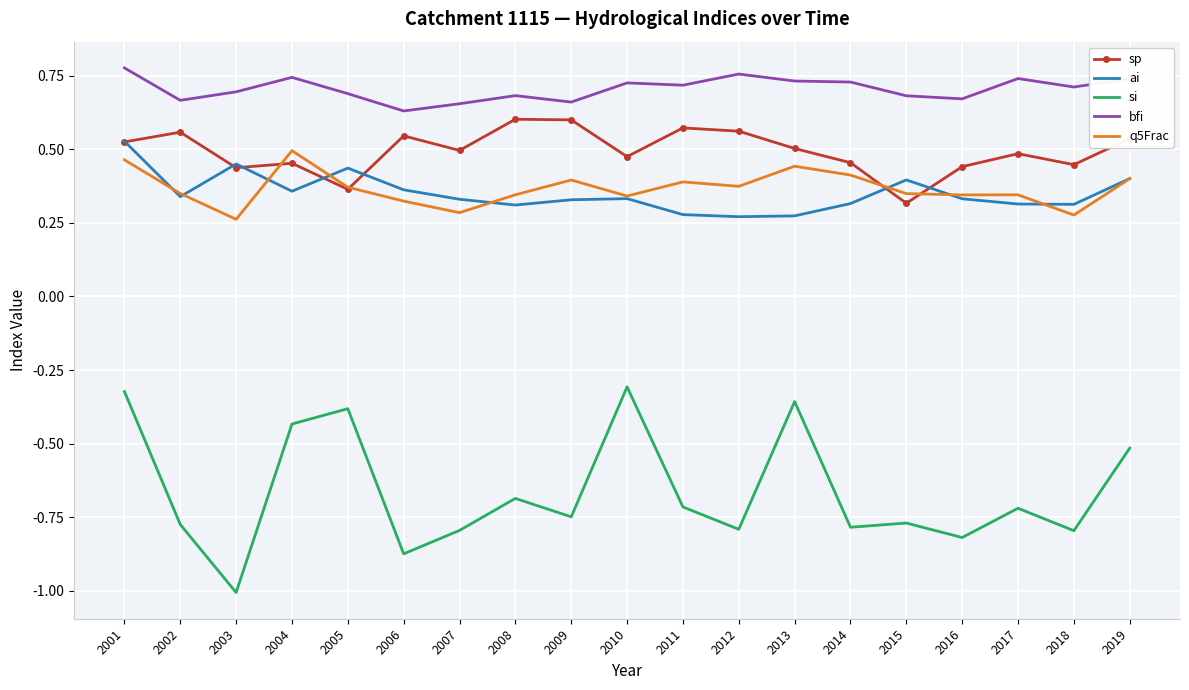

Which category has the lowest value in the si series?

2003